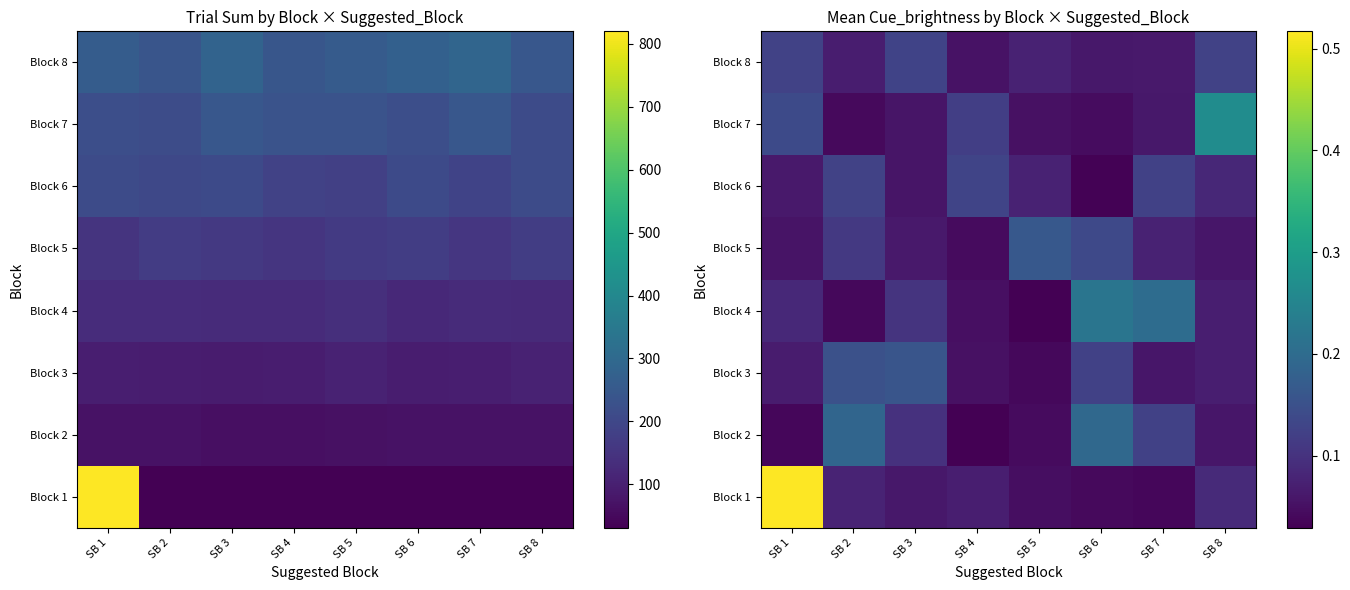

What is the total value across all series at SB 6?

0.9